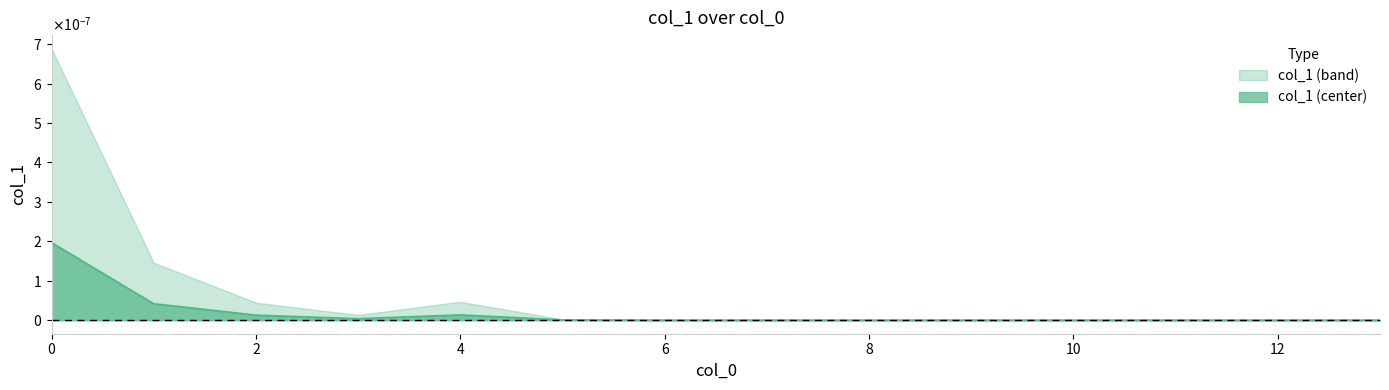

Does the chart display data point markers on the line(s)?

No